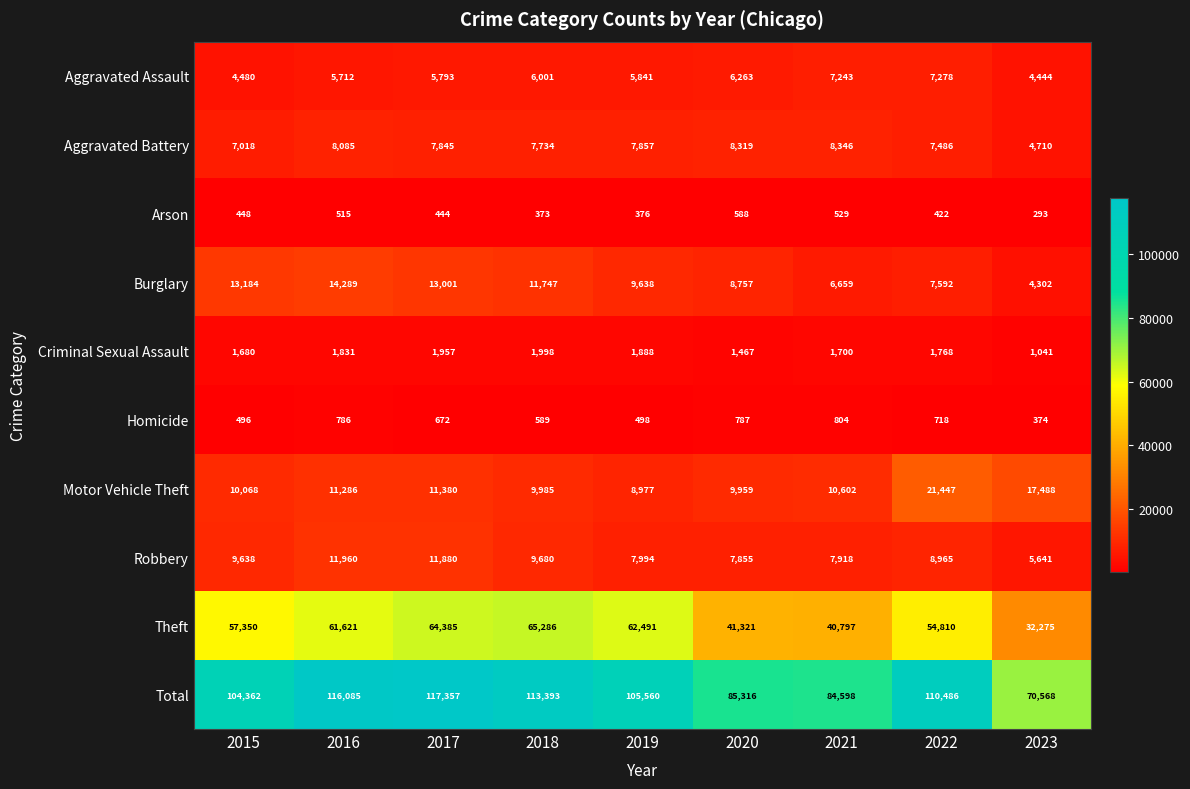

Rank the series by their maximum value, from lowest to highest.

Arson, Homicide, Criminal Sexual Assault, Aggravated Assault, Aggravated Battery, Robbery, Burglary, Motor Vehicle Theft, Theft, Total